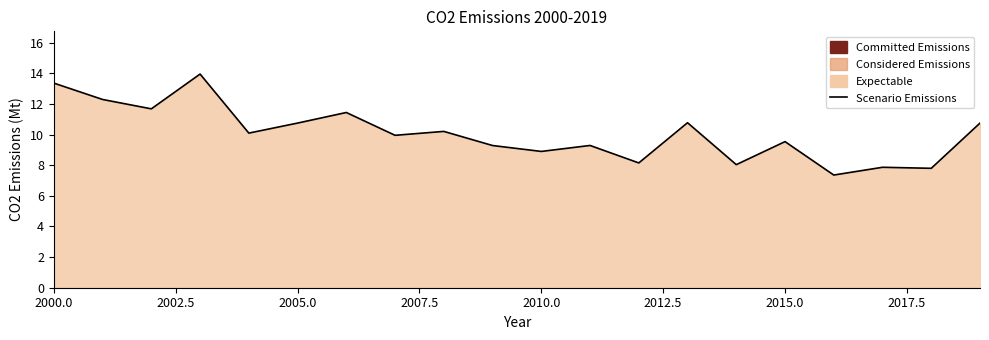

What is the average value?

10.1